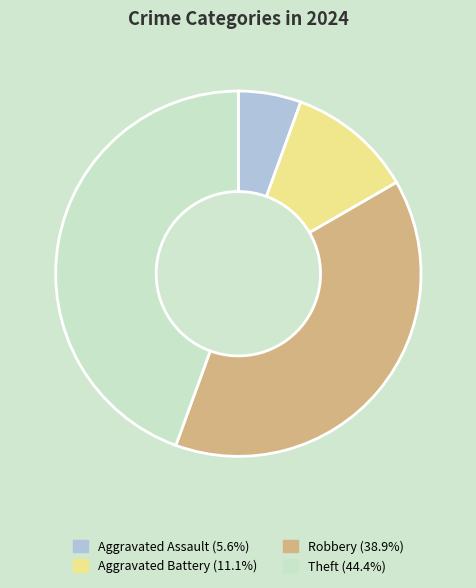

Is it true that Aggravated Battery is 19% of the pie?

False